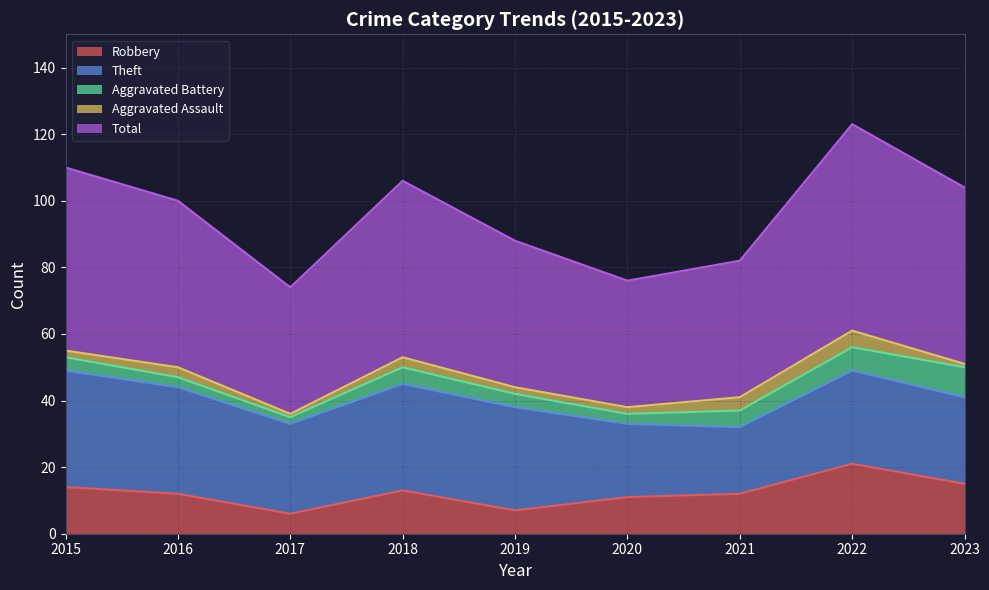

Reading left to right, extract all data points from this chart.

Robbery: 14	12	6	13	7	11	12	21	15
Theft: 35	32	27	32	31	22	20	28	26
Aggravated Battery: 4	3	2	5	4	3	5	7	9
Aggravated Assault: 2	3	1	3	2	2	4	5	1
Total: 55	50	38	53	44	38	41	62	53